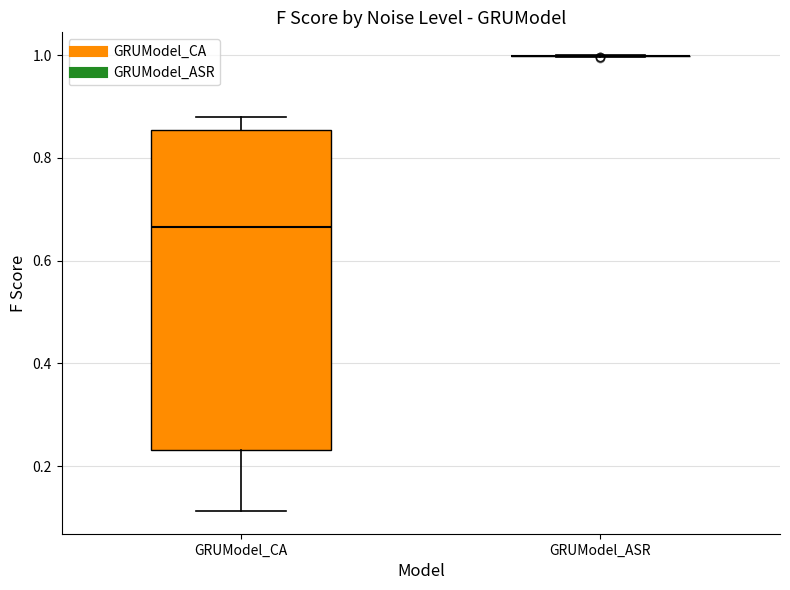

Reading left to right, read every box against the y-axis: the position of its median line, the range the box covers, and the ends of its whiskers. The values are not printed on the chart, so give them approximately, as read against the axis.

GRUModel_CA: median 0.66, box 0.24 to 0.86, whiskers 0.12 to 0.88
GRUModel_ASR: box collapsed to a line at 1.00, whiskers 1.00 to 1.00